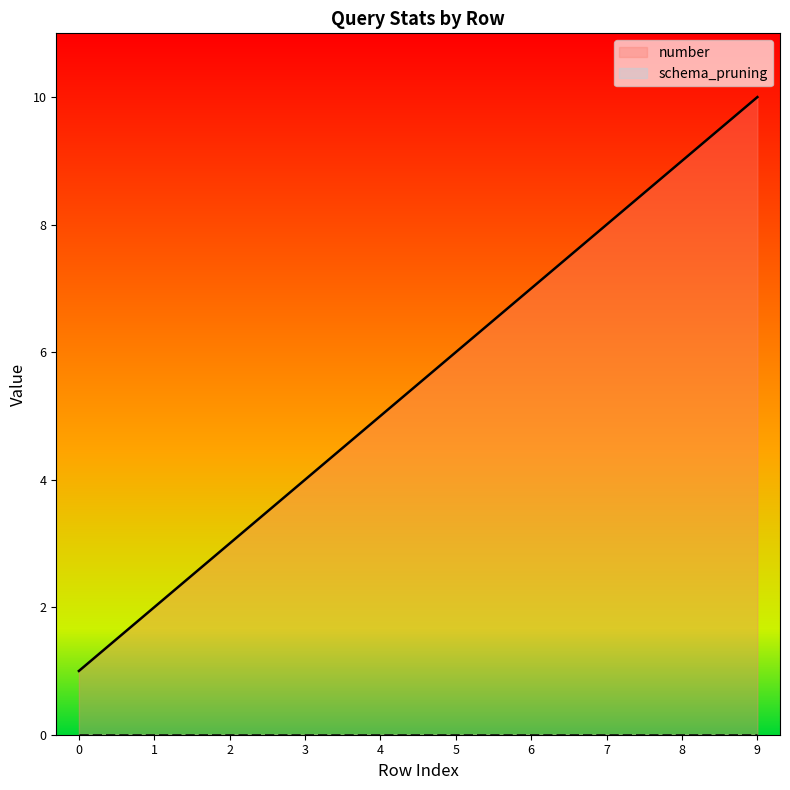

Which has a higher value, 1 or 2?

2